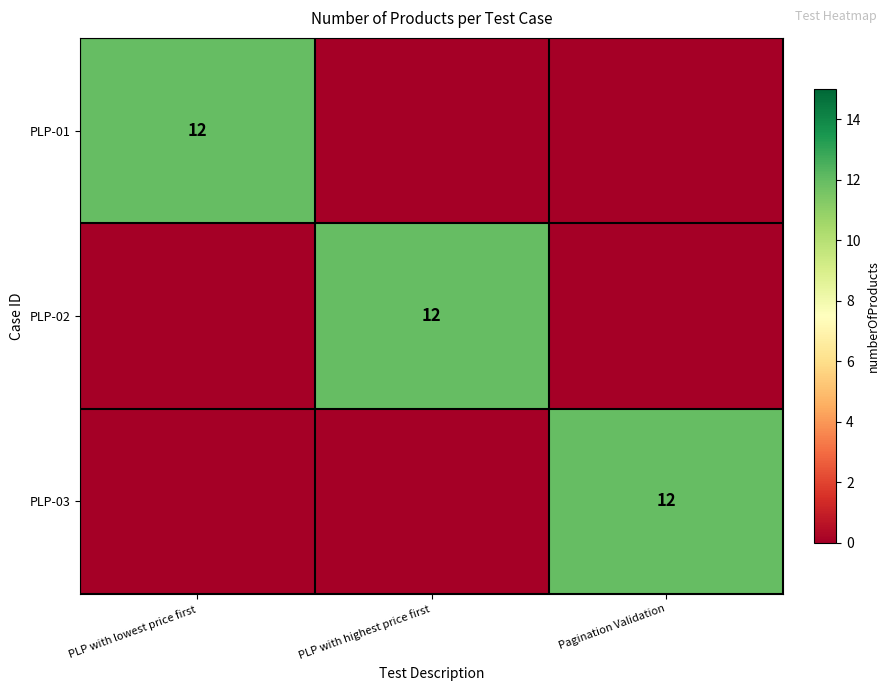

The value of PLP-03 at Pagination Validation is 12. True or false?

True